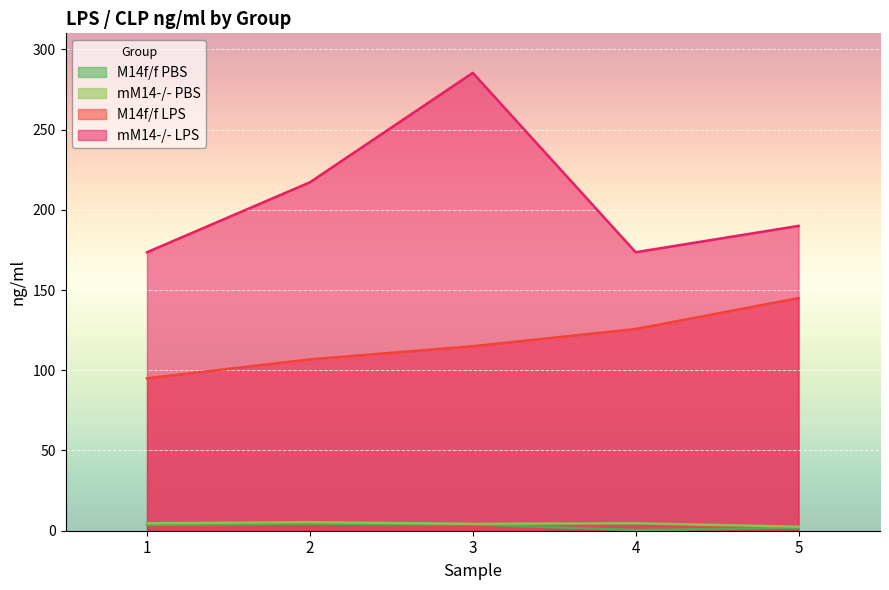

Where does the mM14-/- LPS series first go above 189?

2